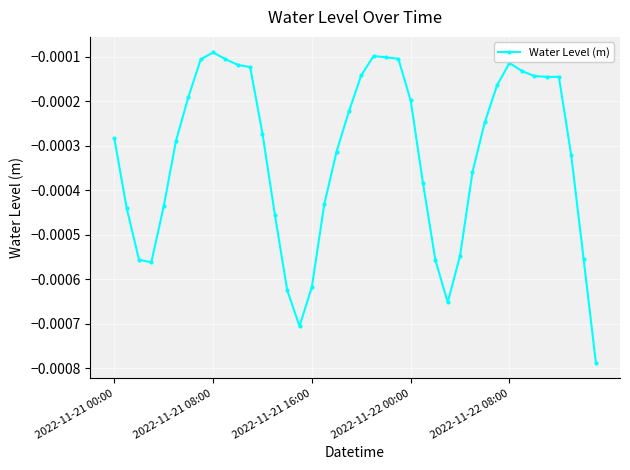

True or false: the data has more than 1 interior local peaks.

True